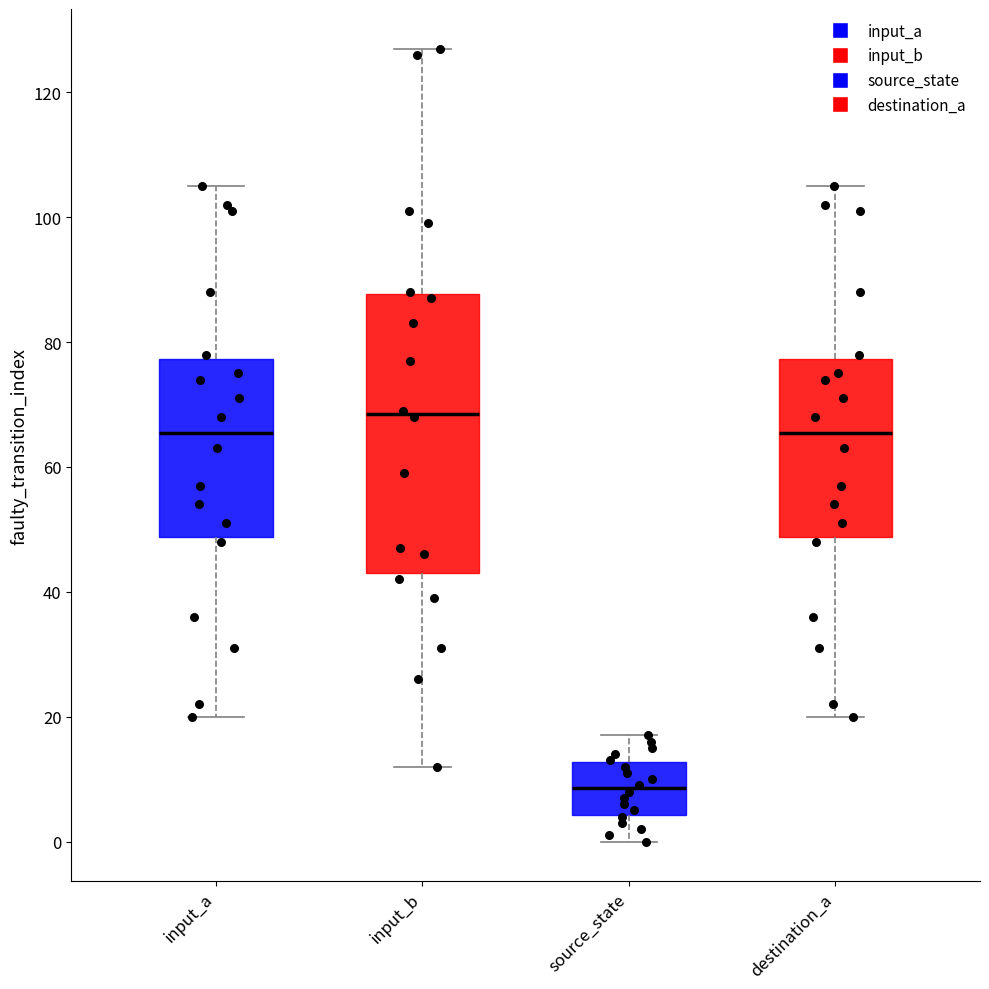

Which box's median line is the highest?

input_b